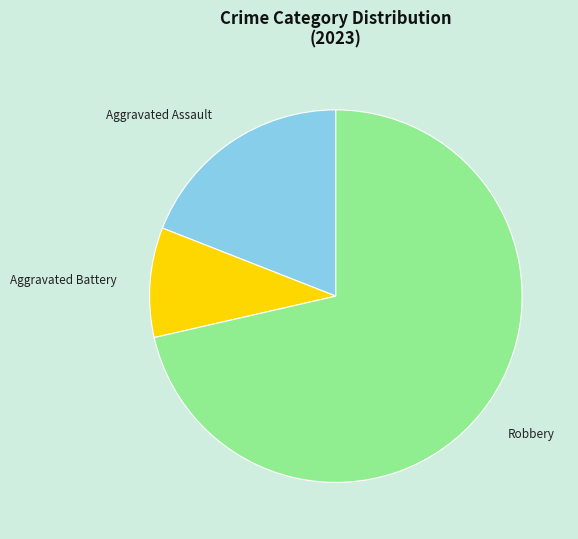

Count the number of slices in the pie.

3